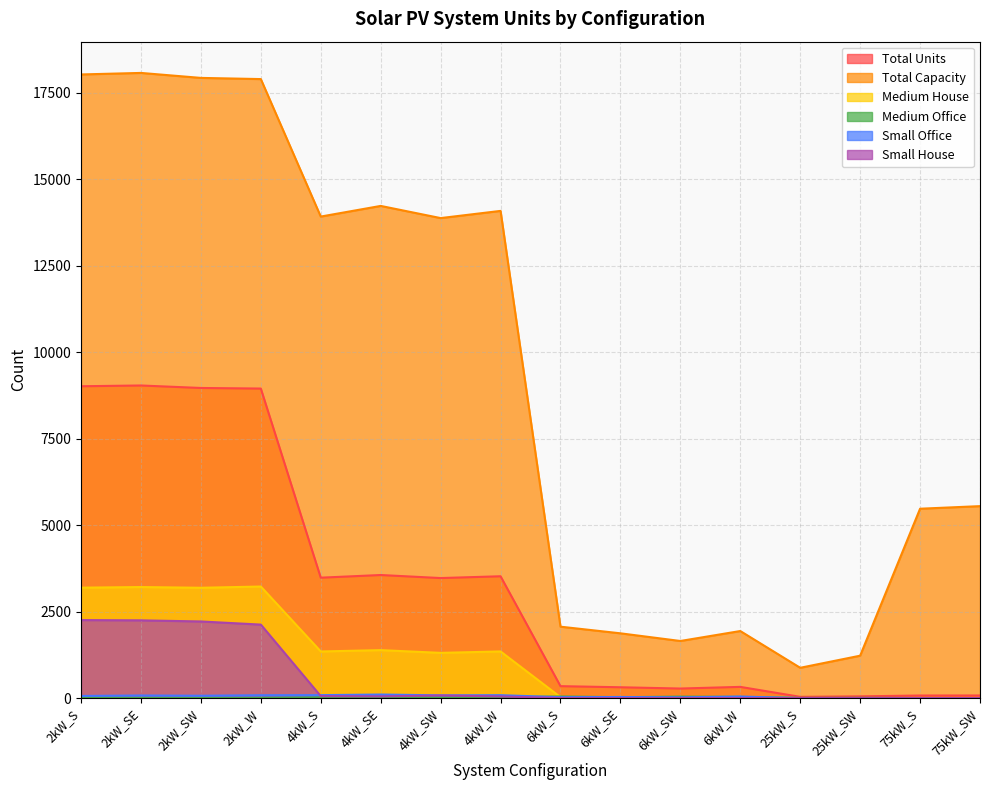

What is the total value across all series at 75kW_SW?

5624